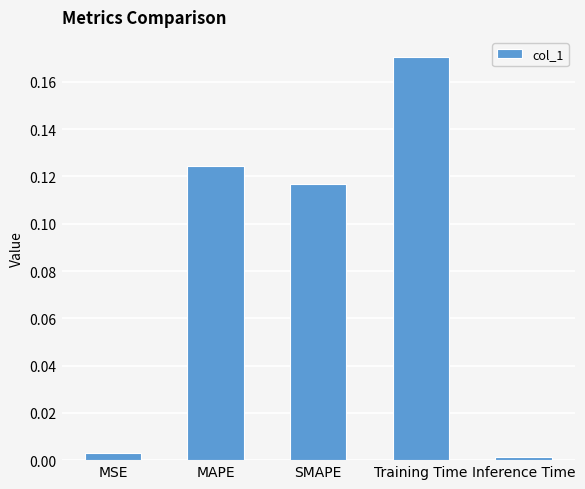

What is the sum of all values?

0.4